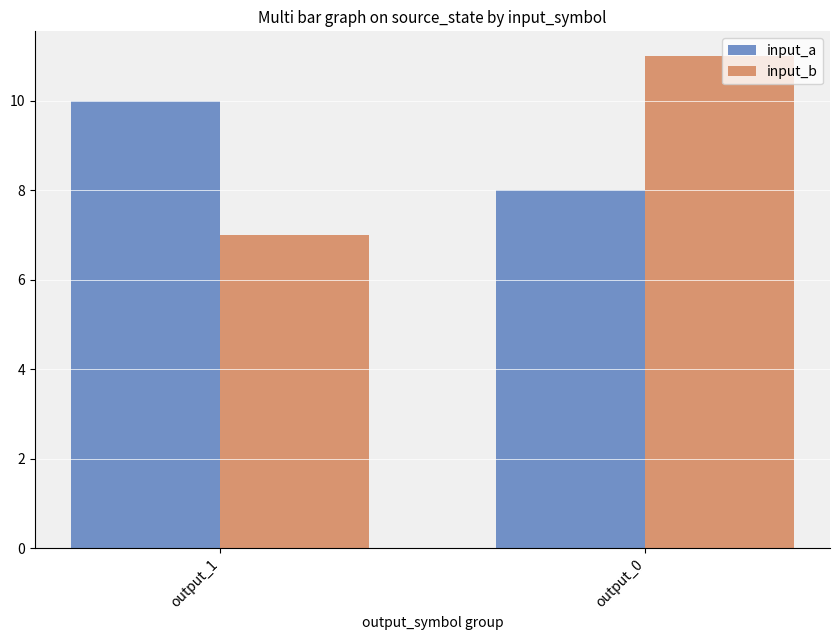

Which series has the widest spread of values?

input_b